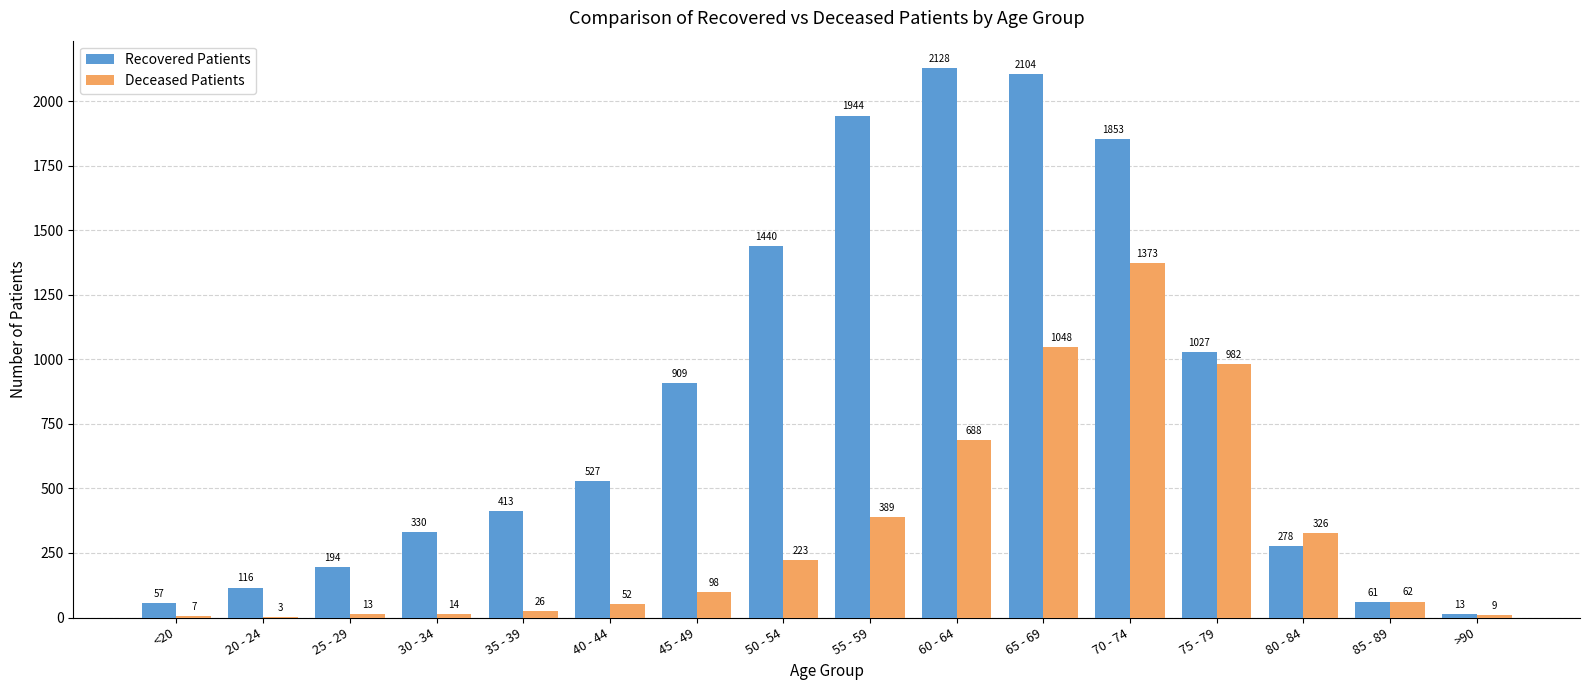

The value of Deceased Patients at 45 - 49 is 98. True or false?

True